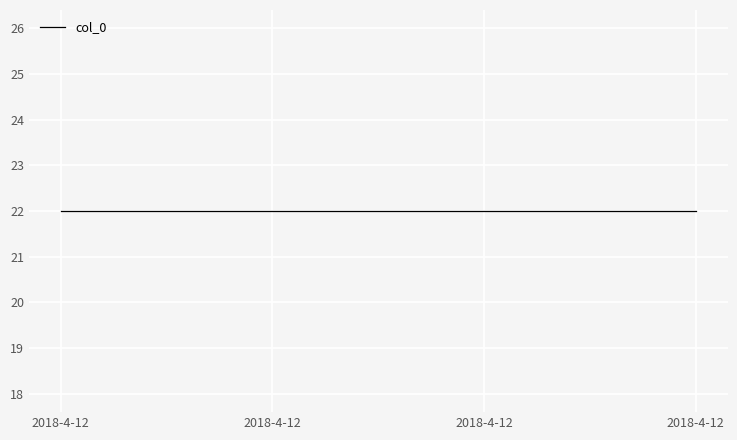

At which label is col_3 closest to 23213?

2018-4-12